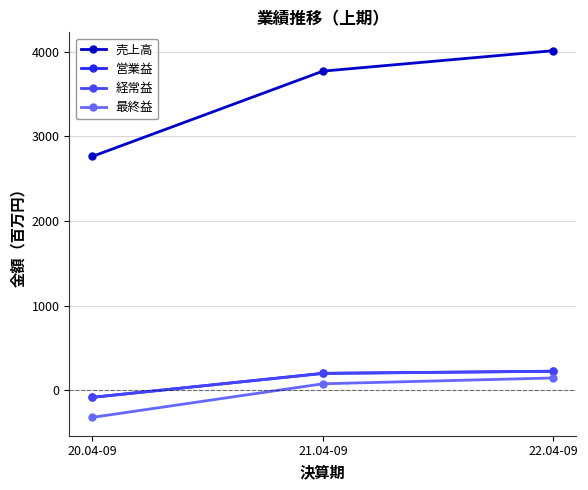

What is the minimum value shown in the chart?

-321